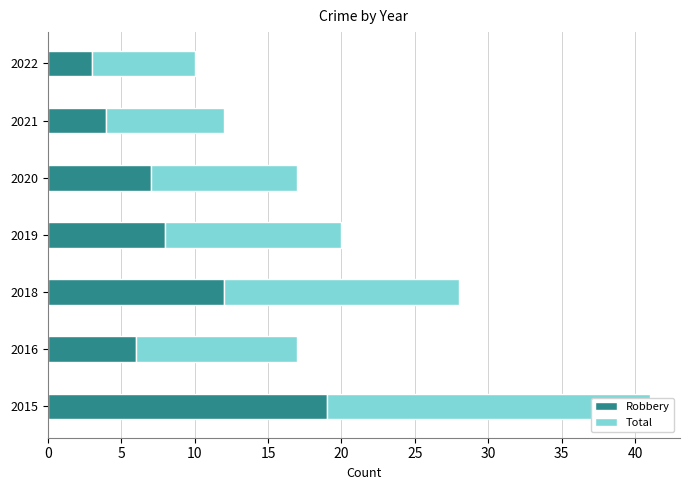

How many data points does each series have?

7